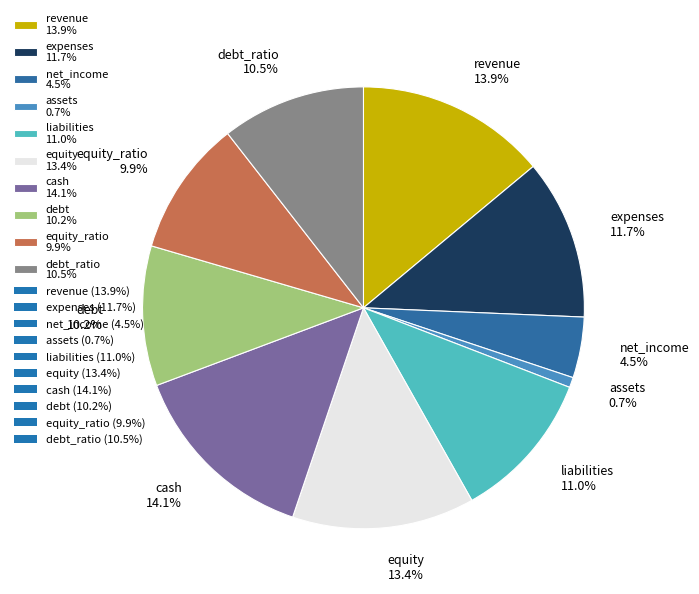

Which category has the smallest portion of the pie?

assets 0.7%